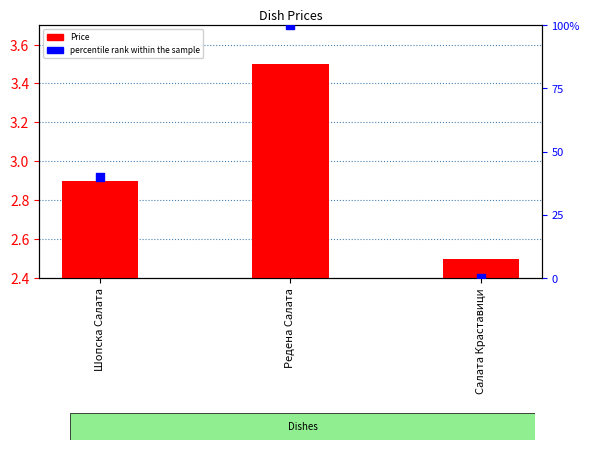

Which series has the largest Y range (max minus min)?

percentile rank within the sample